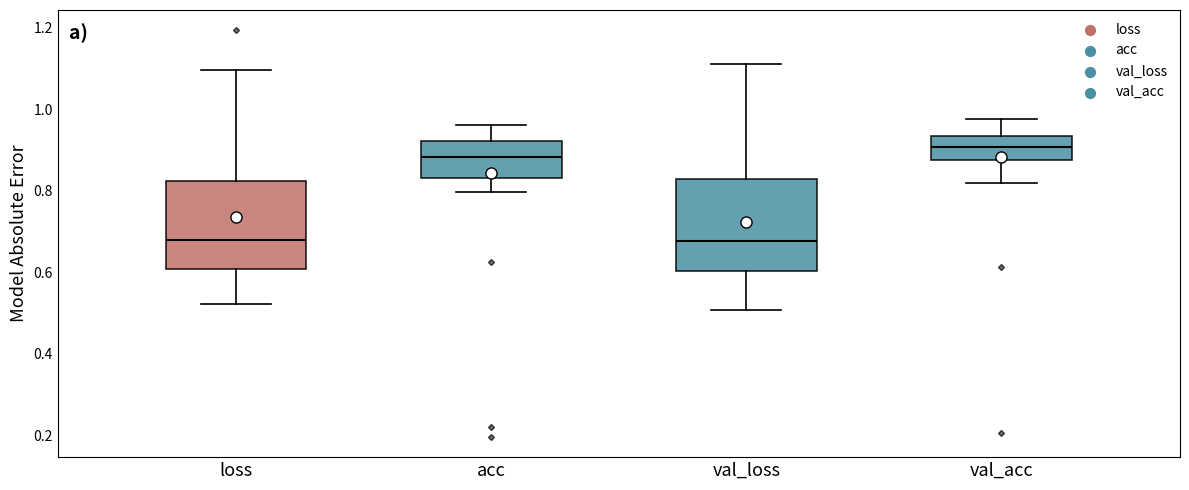

Where does the lower whisker of the box for acc end on the y-axis? The values are not printed on the chart, so give them approximately, as read against the axis.

0.80